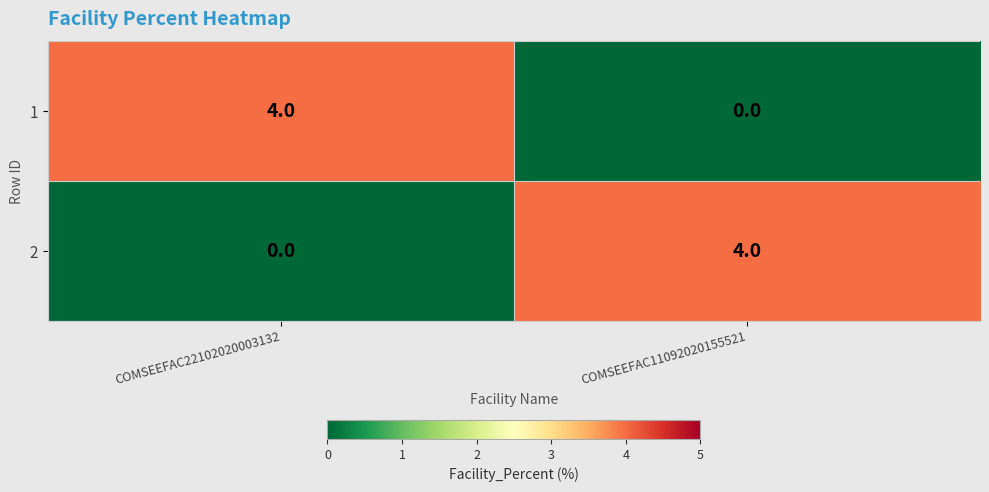

The value of 1 at COMSEEFAC22102020003132 is 4. True or false?

True